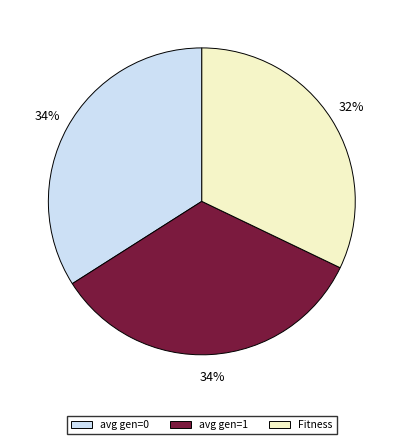

Does Fitness represent more than half of the total?

No